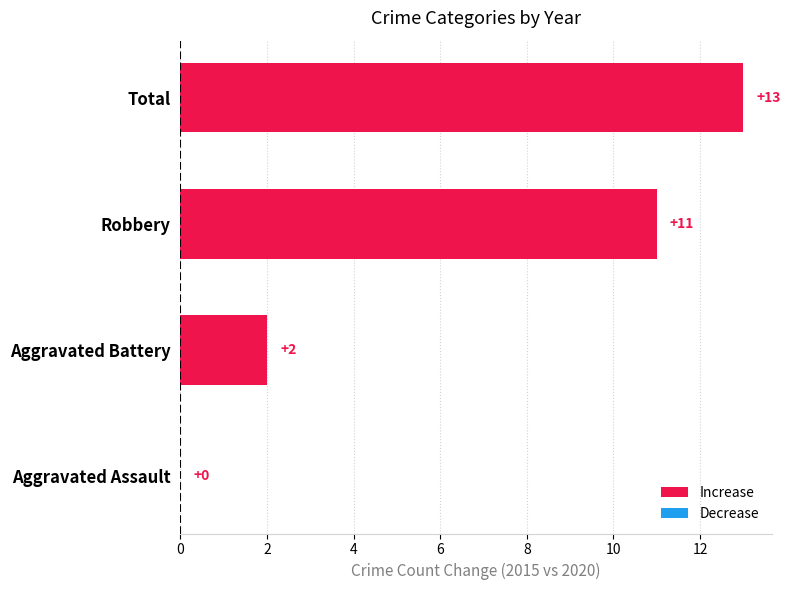

What is the sum of all values?

26